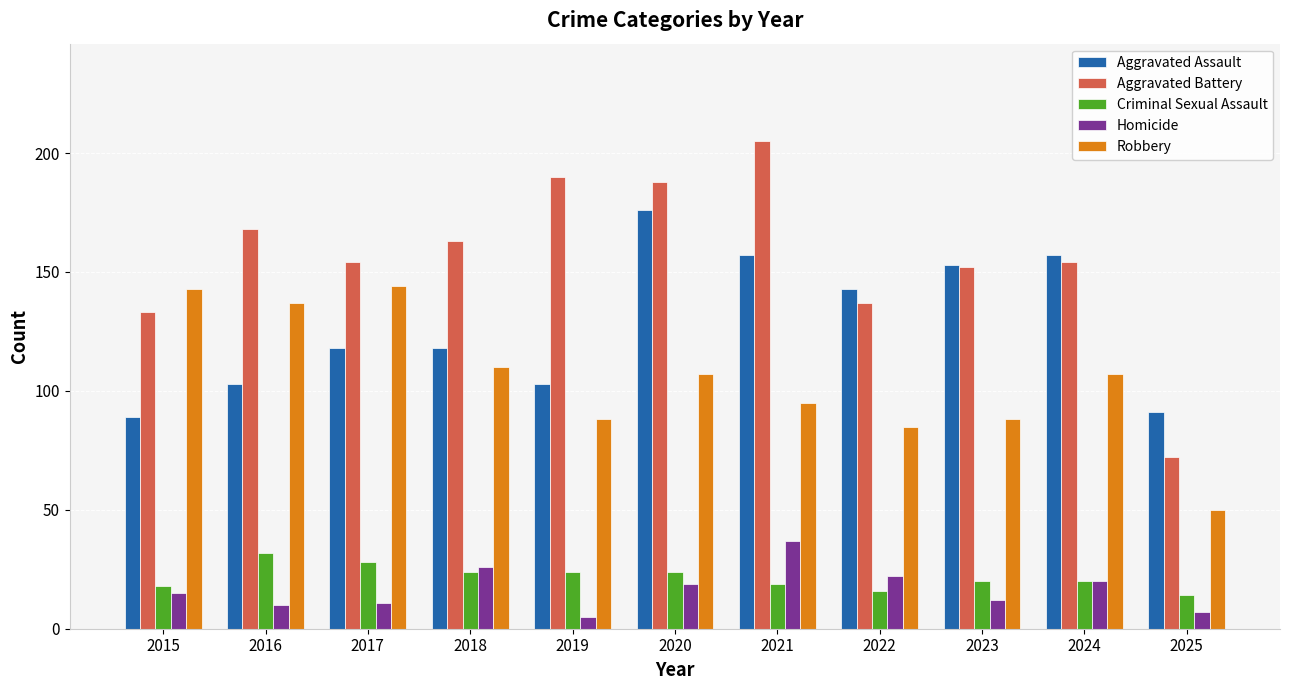

Is it true that Aggravated Battery equals 265 at 2017?

False